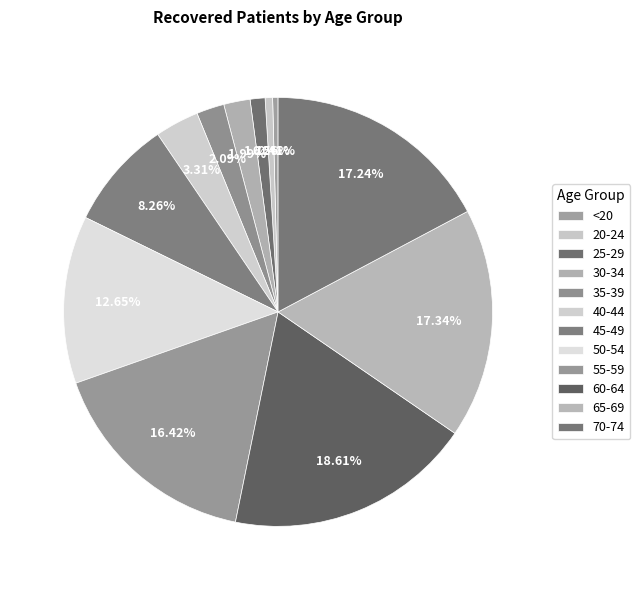

To the nearest percent, what is the difference between the 60-64 and 45-49 slice percentages?

10%